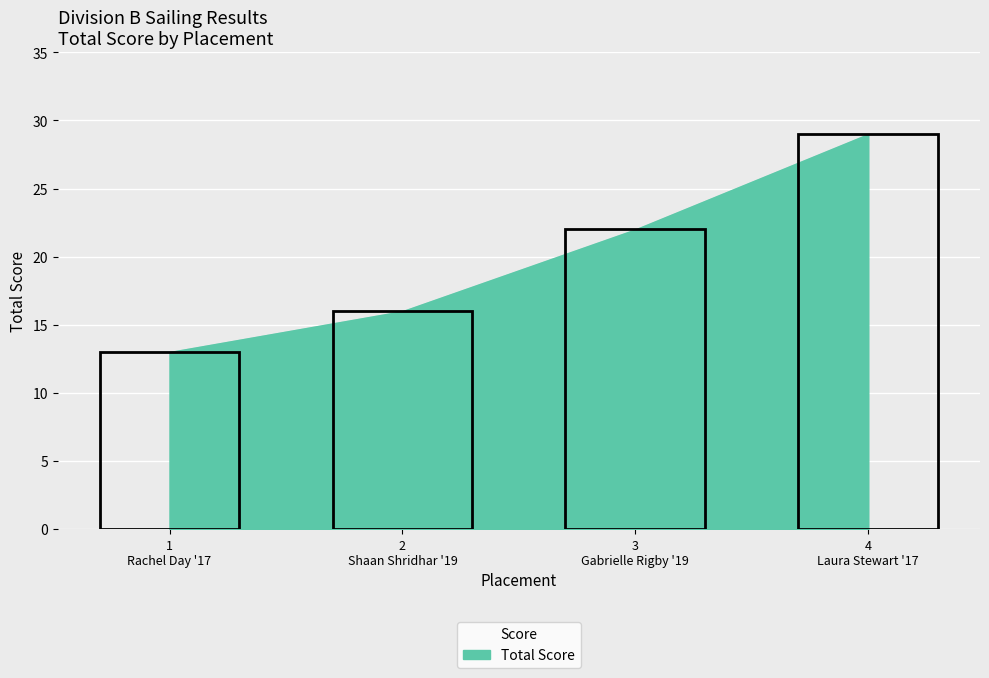

Reading left to right, list all the values displayed in this chart.

1=13	2=16	3=22	4=29